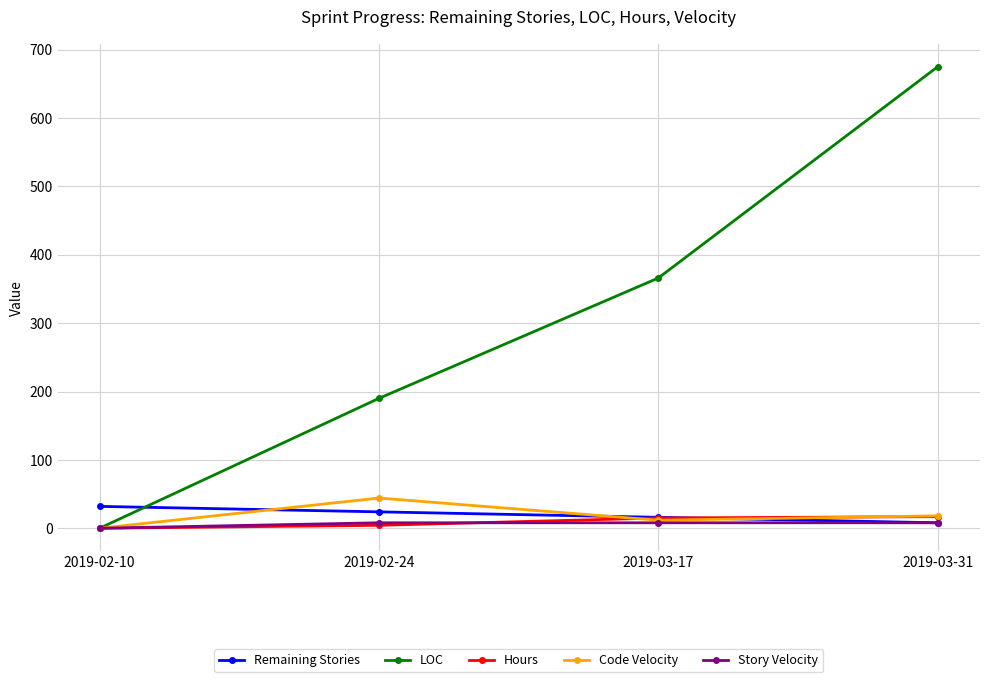

How many Remaining Stories values are between 16 and 32?

3